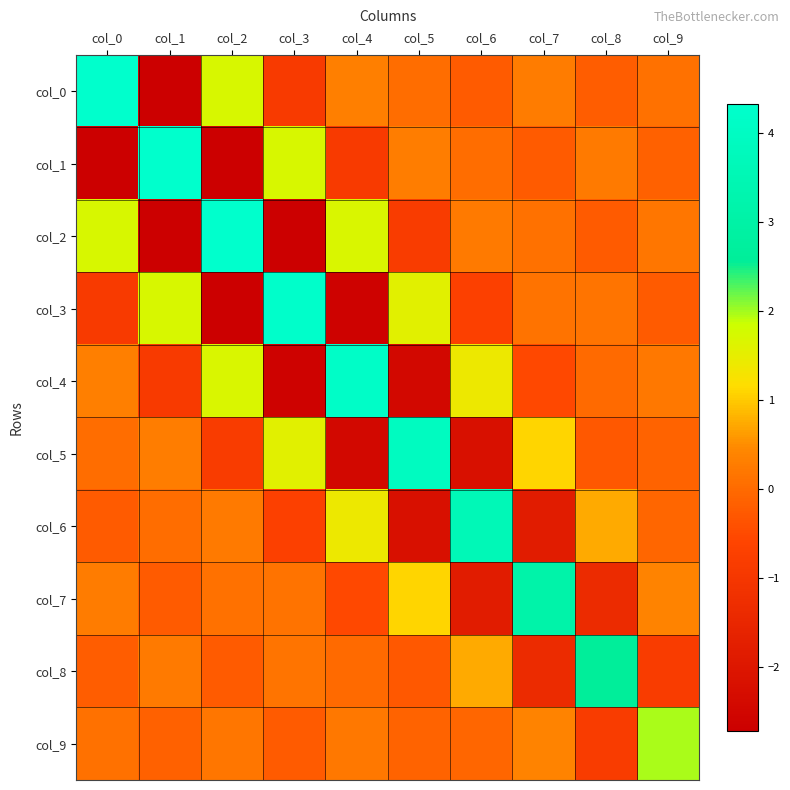

At which category is the sum across all series the highest?

col_0